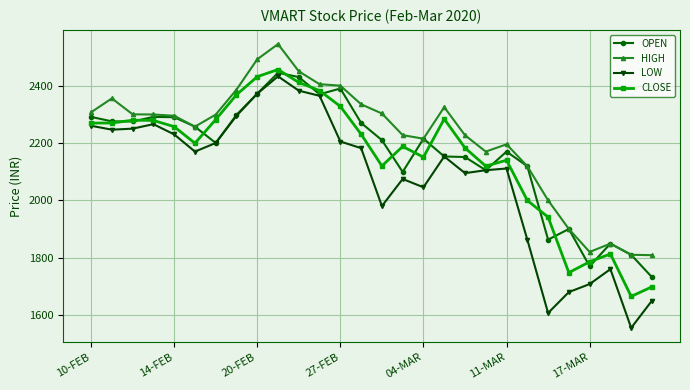

True or false: OPEN has more than 0 points higher than both neighbors.

True